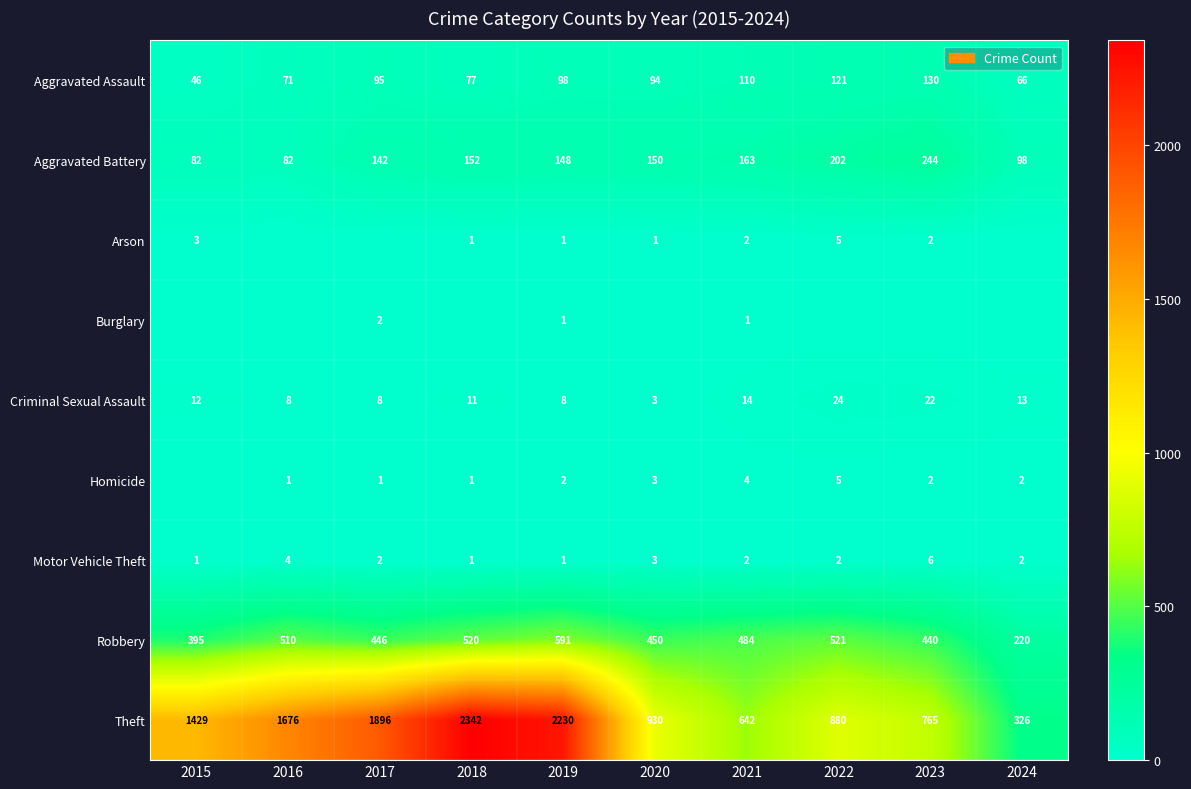

What value does the Robbery series have at 2018?

520